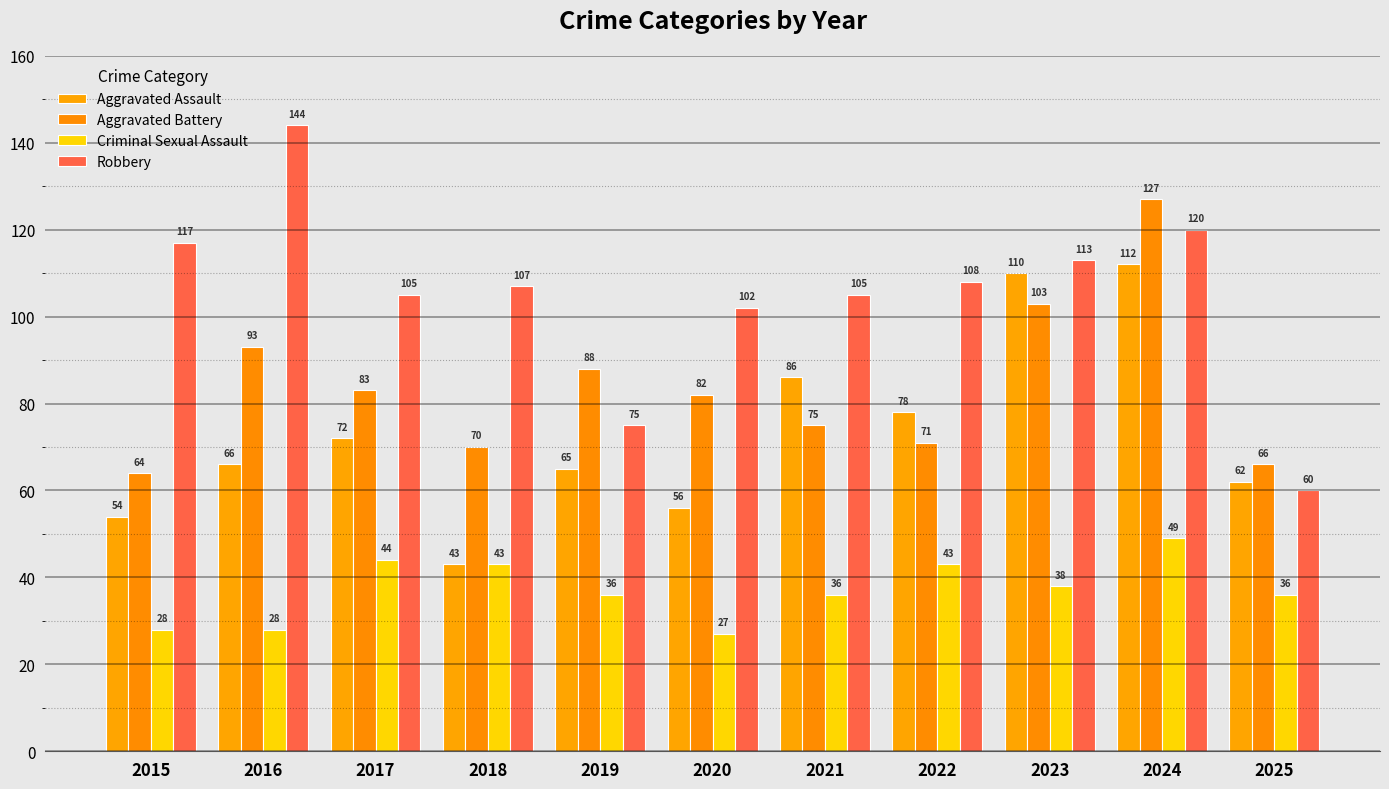

What is the difference between the Robbery values at 2019 and 2021?

30